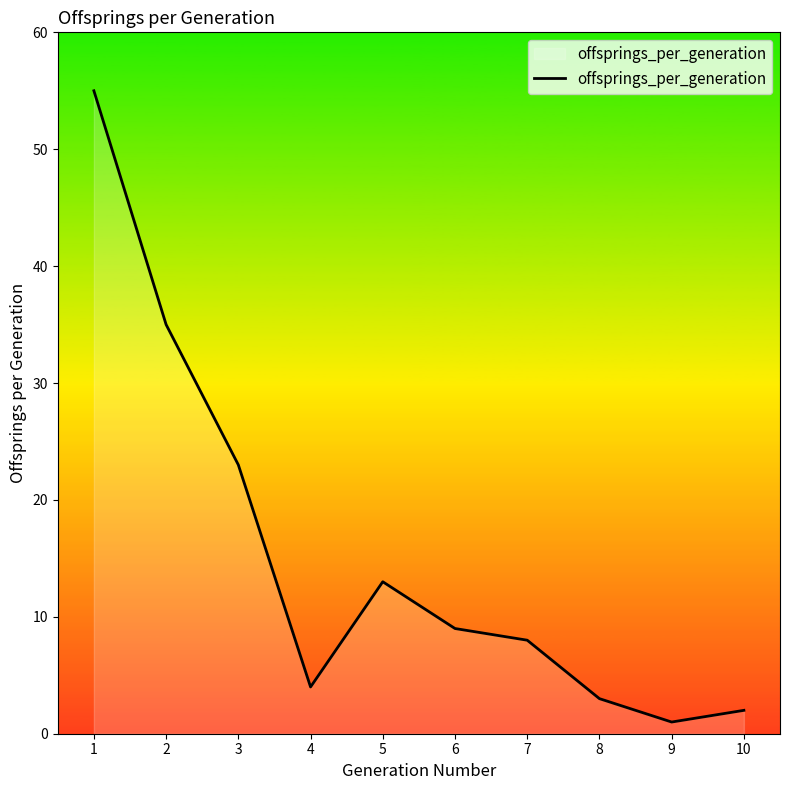

What is the difference between the maximum and minimum values?

54